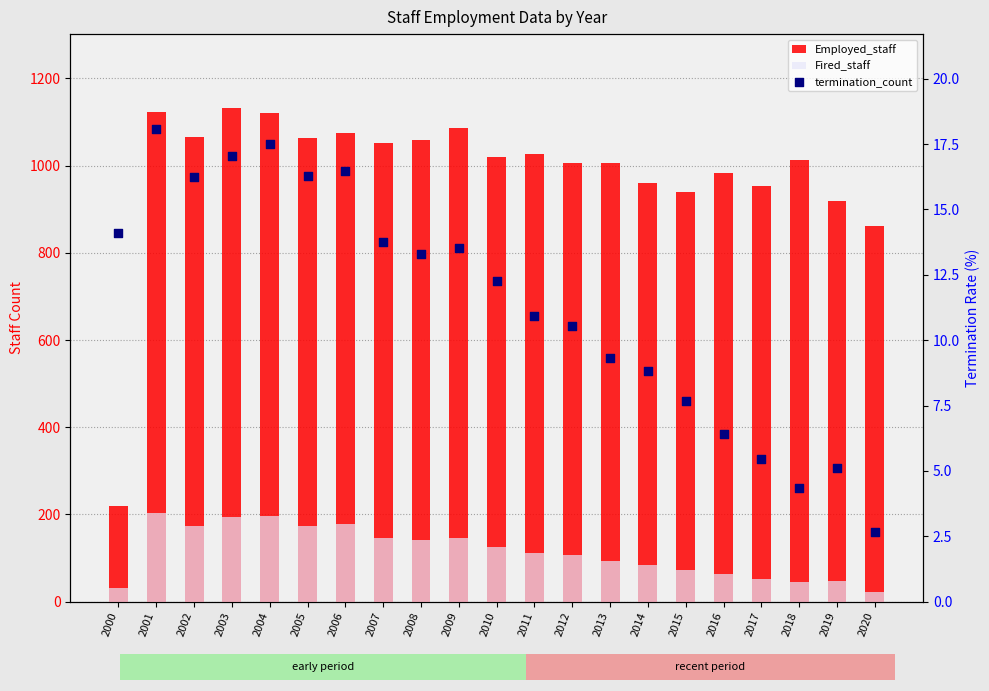

What are all the series names shown in the legend?

Employed_staff, Fired_staff, termination_count